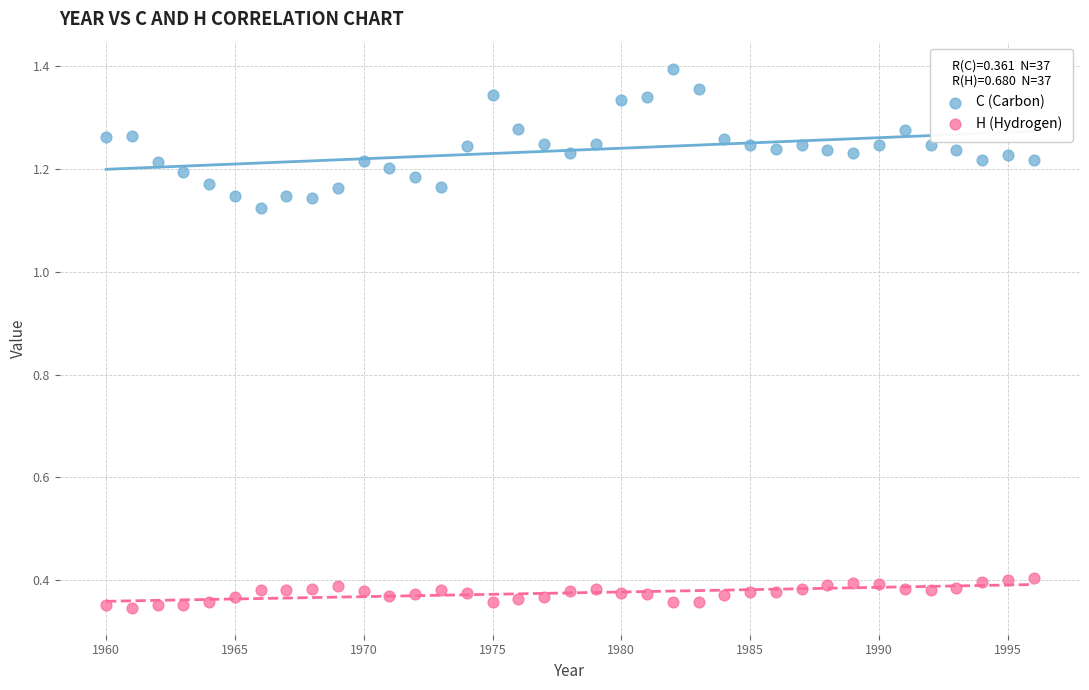

Which series reaches the minimum Y coordinate?

H (Hydrogen)